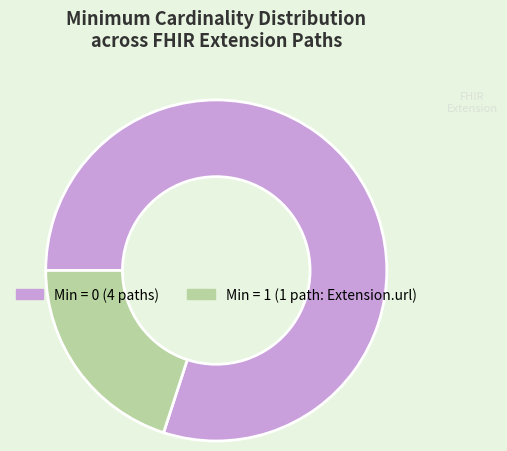

Is there any slice that represents more than half of the pie?

Yes